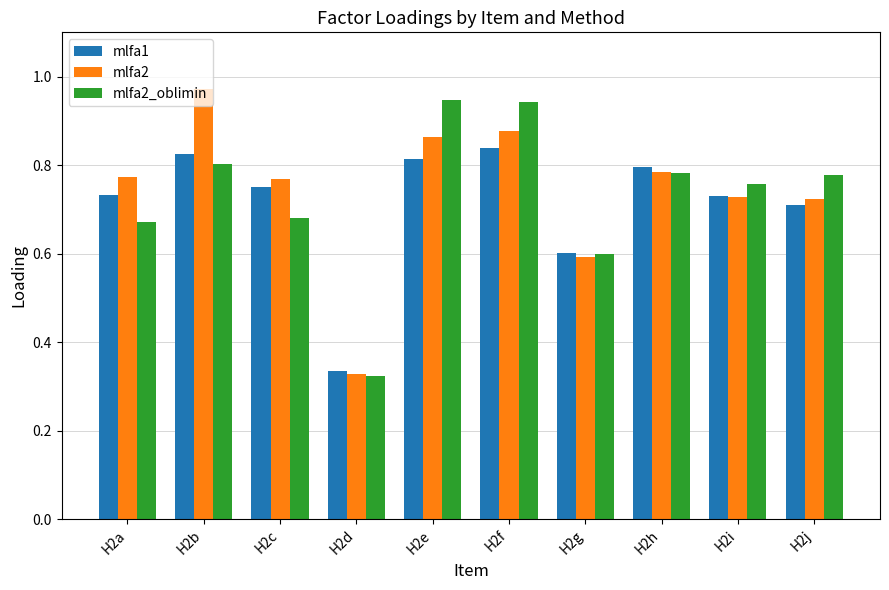

What is the sum of all mlfa2 values?

7.4